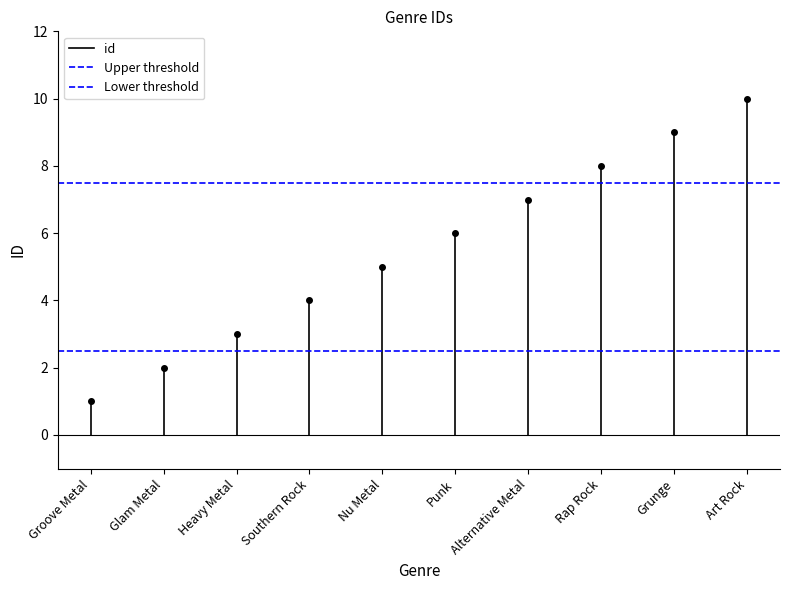

What are all the series names shown in the legend?

id, Upper threshold, Lower threshold